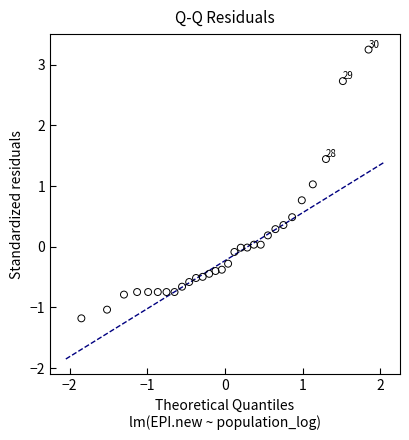

What is the range of Y values (max minus min)?

4.4